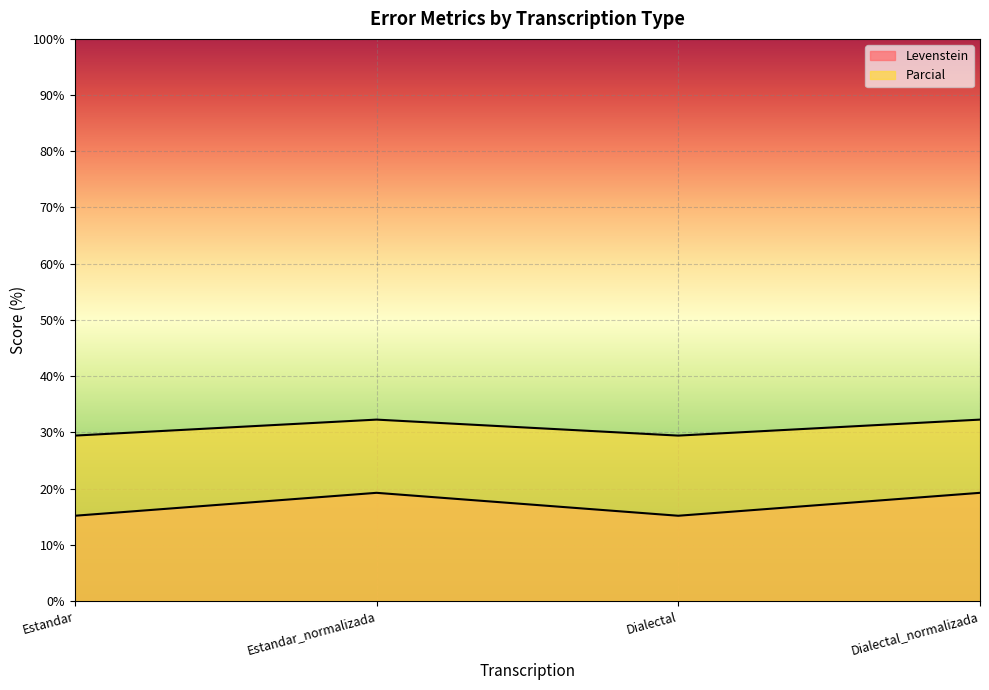

What is the sum of all Levenstein values?

68.8